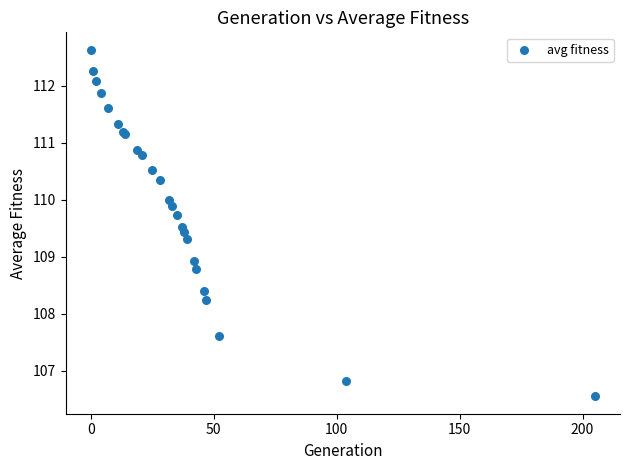

What Y value in the scatter plot is closest to 109?

108.9